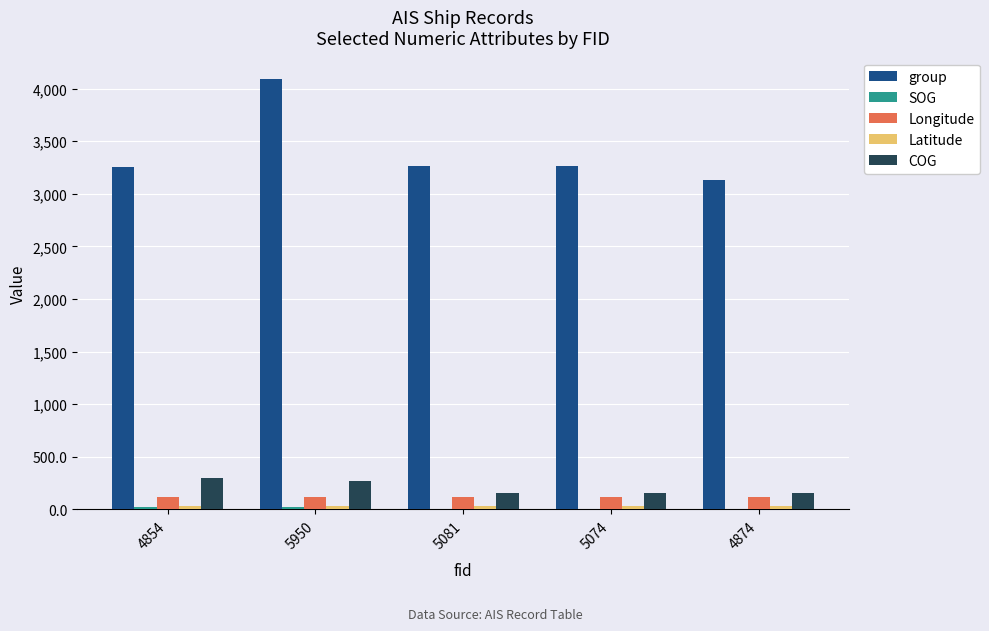

At which category is the sum across all series the highest?

5950